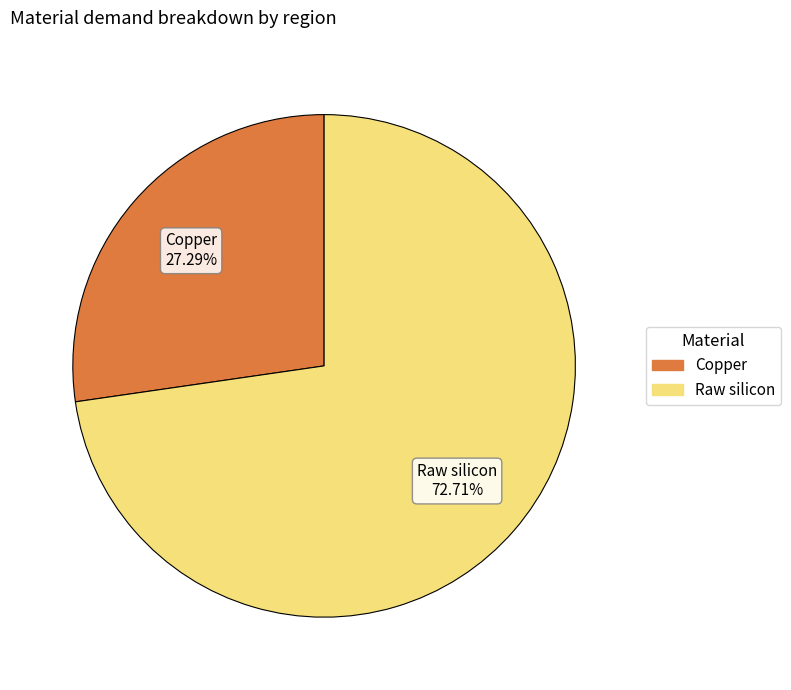

What is the ratio of the value at Raw silicon to the value at Copper?

2.7